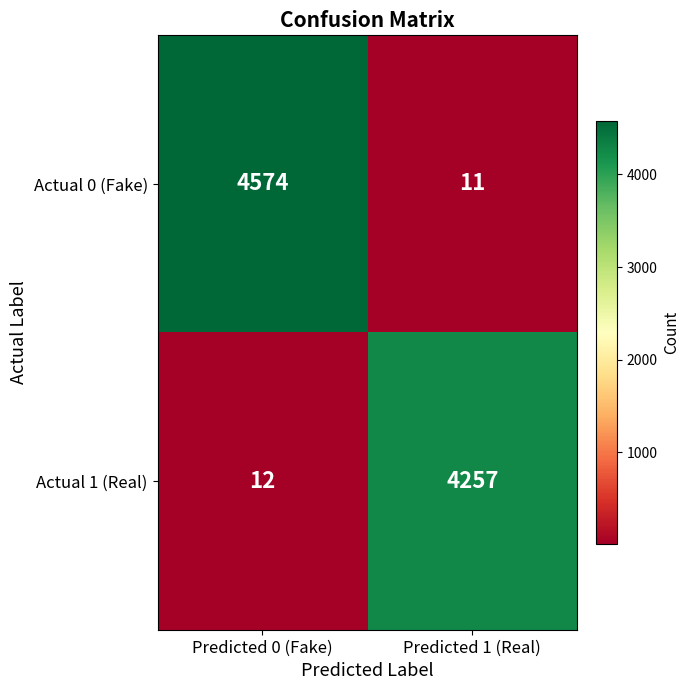

What is the sum of all Actual 1 (Real) values?

4269